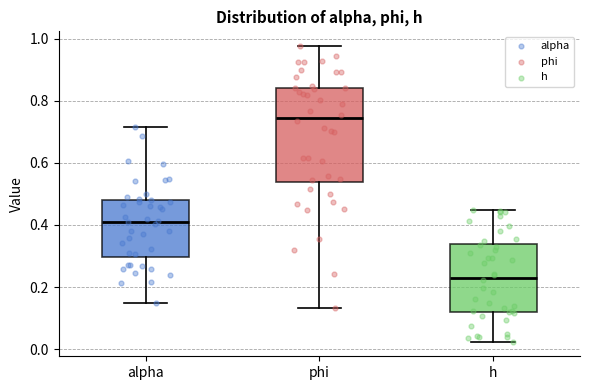

Reading left to right, read every box against the y-axis: the position of its median line, the range the box covers, and the ends of its whiskers. The values are not printed on the chart, so give them approximately, as read against the axis.

alpha: median 0.42, box 0.30 to 0.48, whiskers 0.14 to 0.72
phi: median 0.74, box 0.54 to 0.84, whiskers 0.14 to 0.98
h: median 0.24, box 0.12 to 0.34, whiskers 0.02 to 0.44